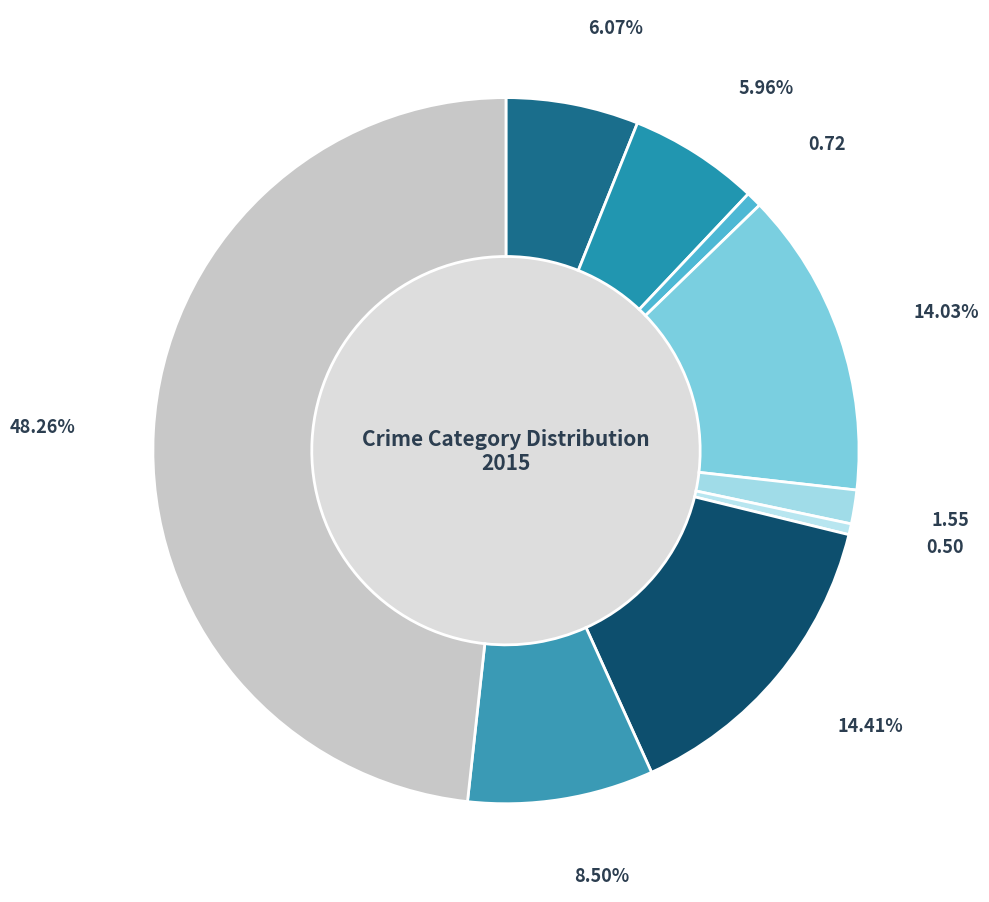

Is it true that Burglary is 2% of the pie?

False